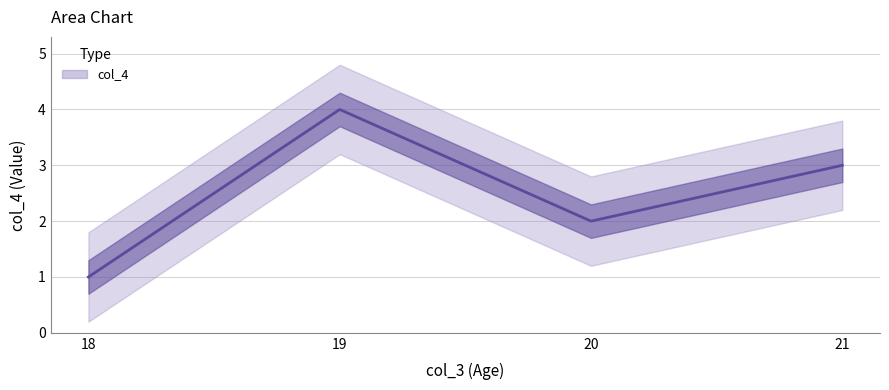

Approximately how many times larger is the value at 20 compared to 19?

0.5